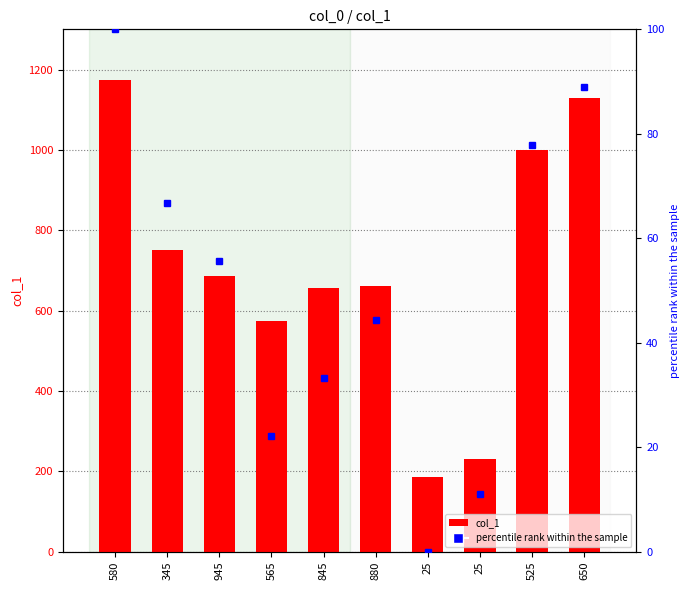

Rank the series by their average value, from lowest to highest.

percentile rank, col_1